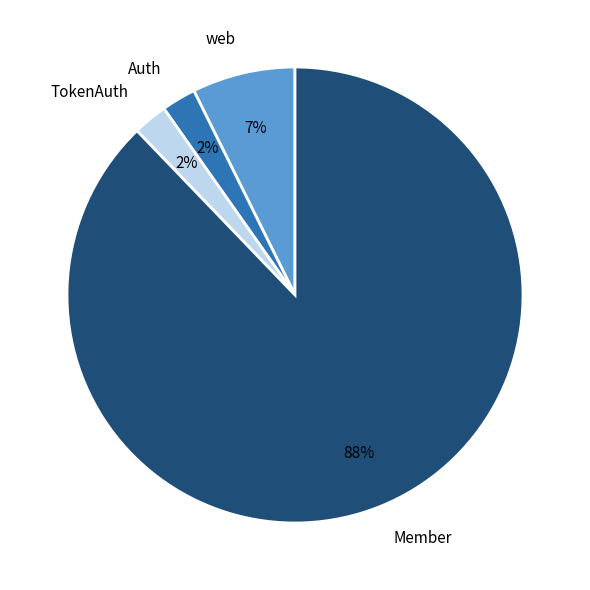

Does any single category account for the majority?

Yes